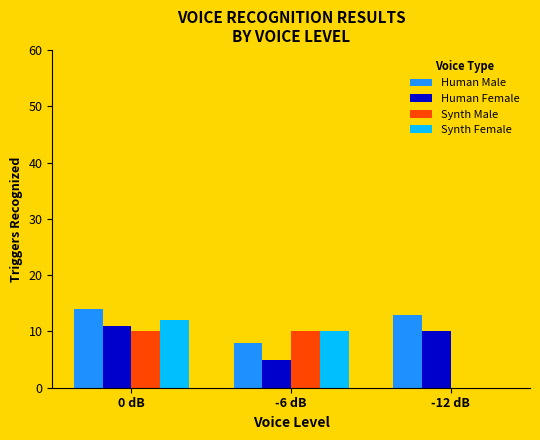

What is the sum of all Human Female values?

26